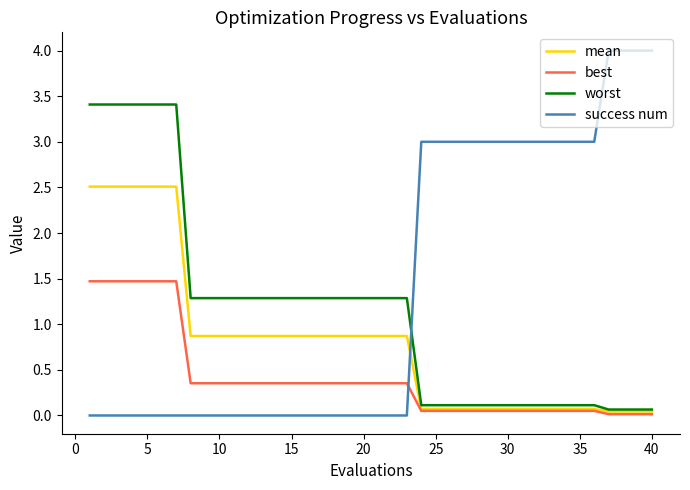

What is the maximum value shown in the chart?

4.0